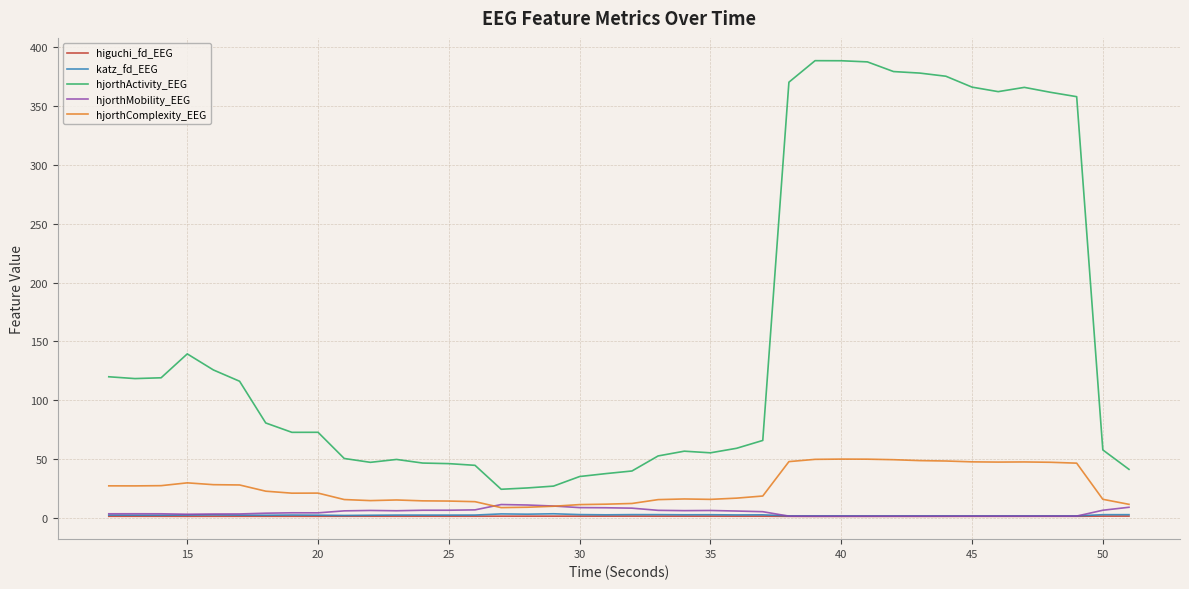

What is the difference between the second highest and minimum values in the hjorthActivity_EEG series?

364.0